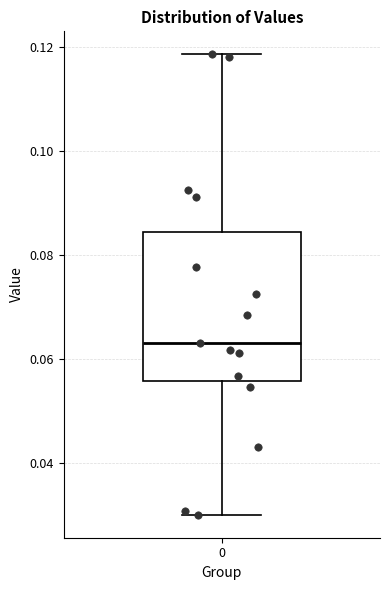

Where does the median line of the box at x = 0 sit on the y-axis? The values are not printed on the chart, so give them approximately, as read against the axis.

0.062